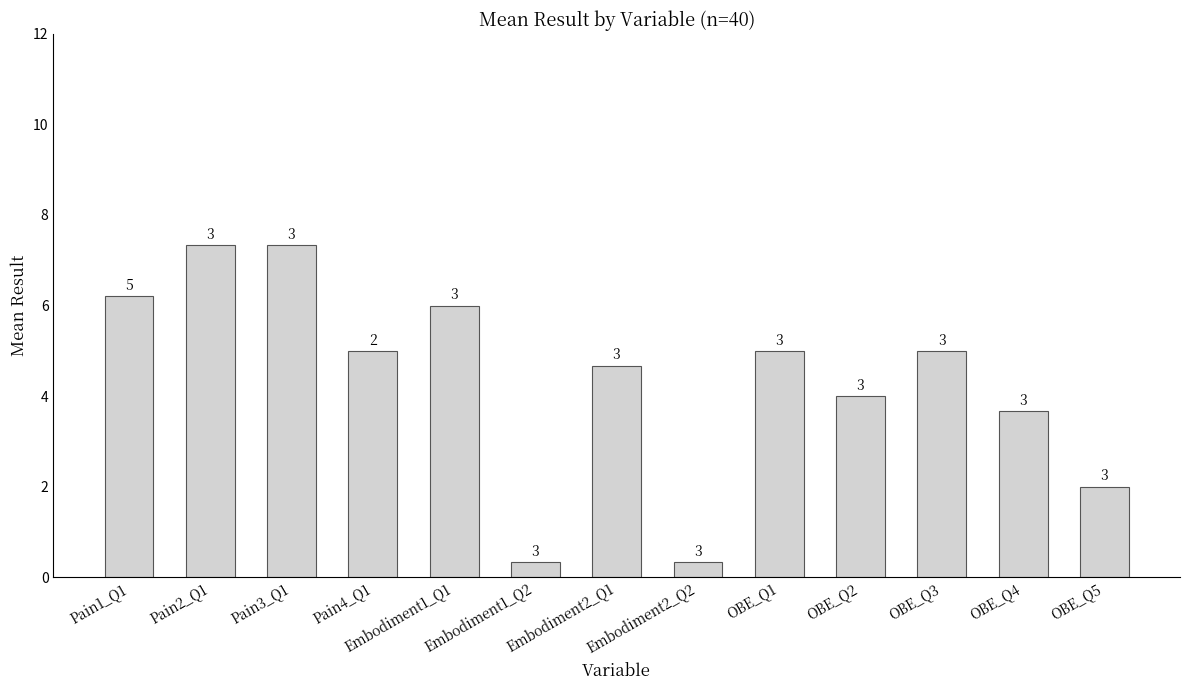

The value at OBE_Q2 is 2.8. True or false?

False